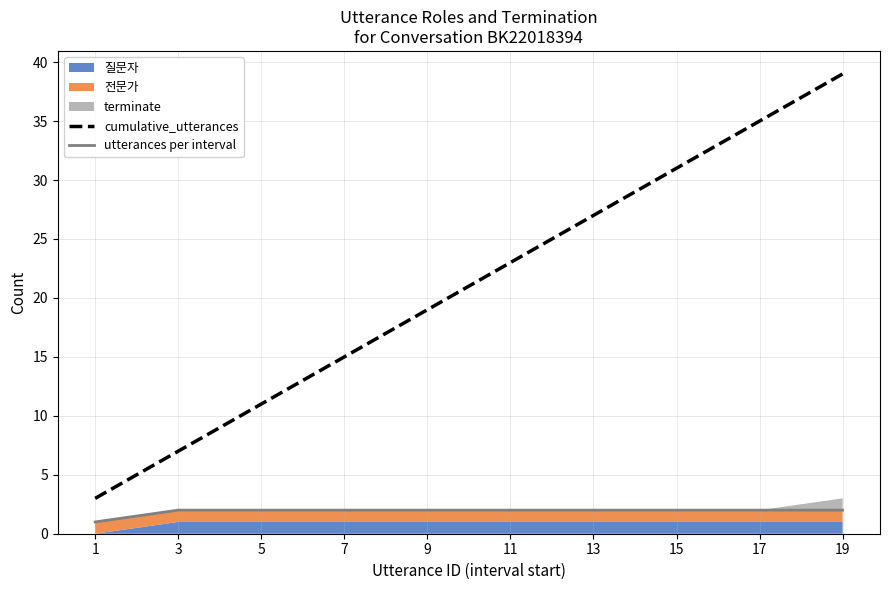

What is the greatest value displayed?

39